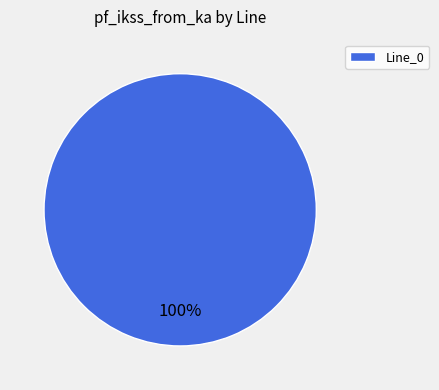

Count the number of slices in the pie.

1